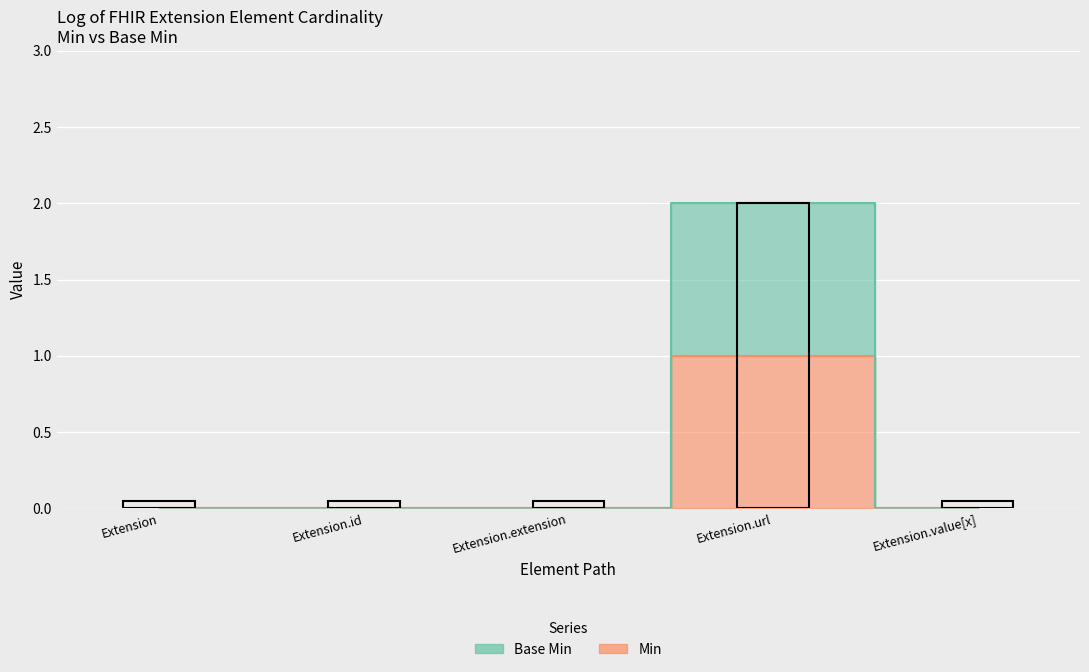

At which label does Min reach its minimum?

Extension